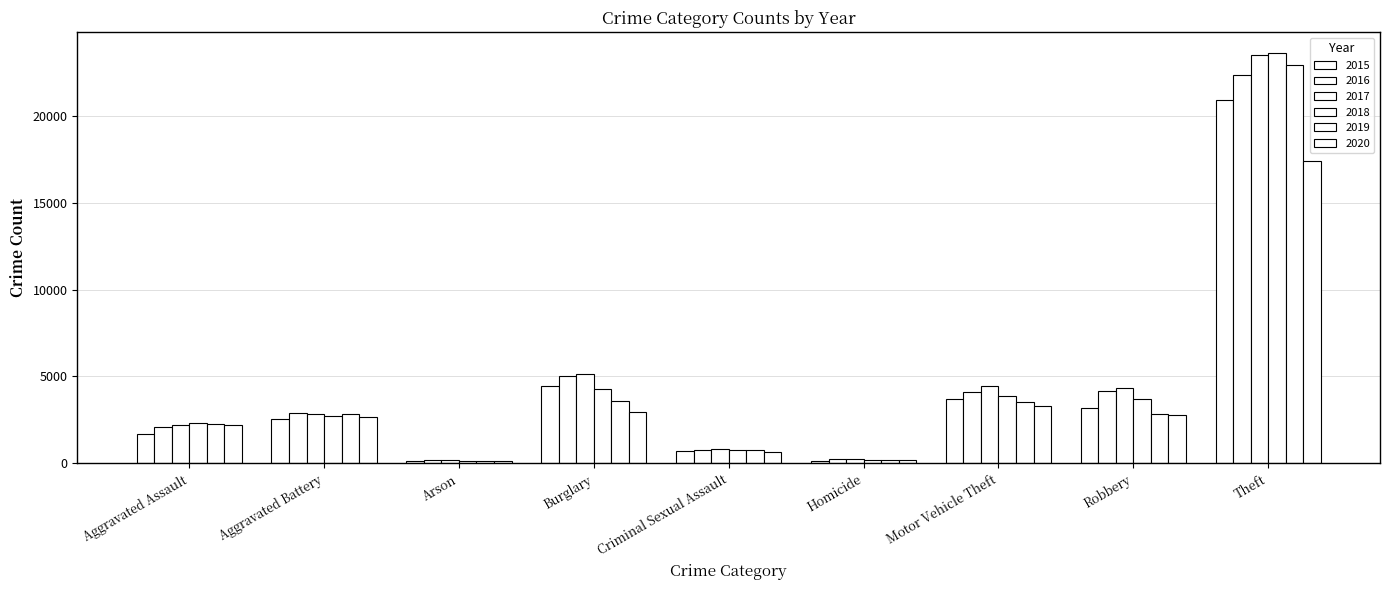

At which label is 2016 closest to 11268?

Burglary